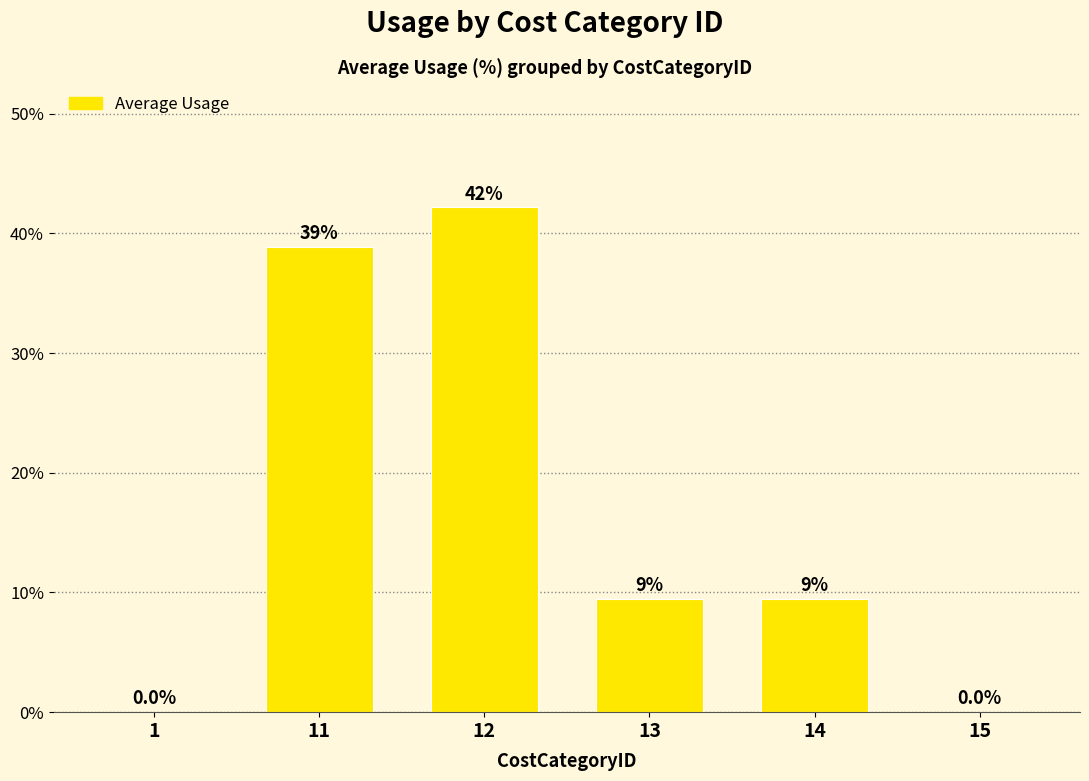

At which category does the chart reach its peak across all series?

12